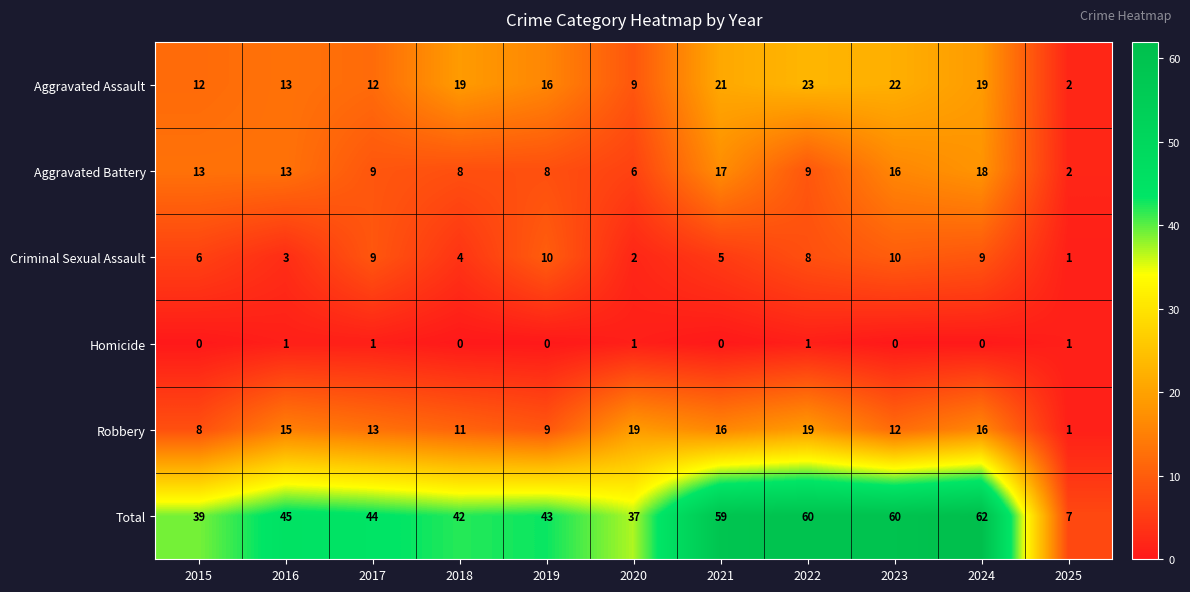

Count the number of data series in this chart.

6